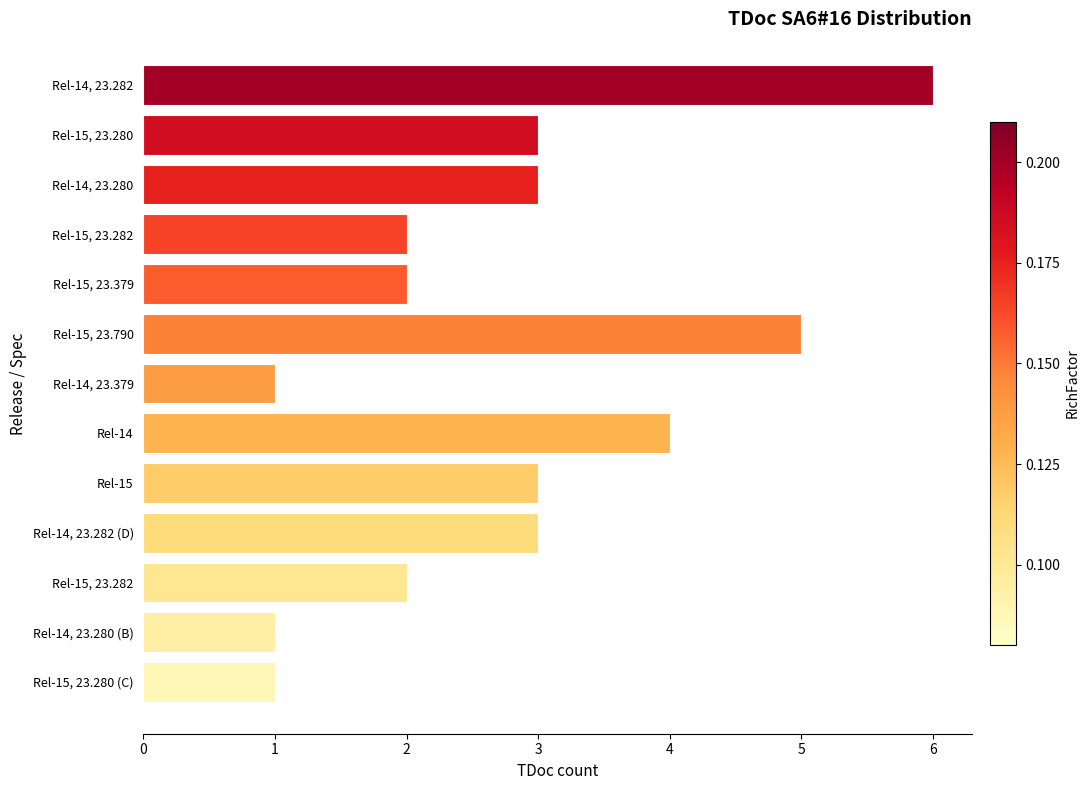

Rank the categories by value from lowest to highest.

Rel-15, 23.280 (C), Rel-14, 23.280 (B), Rel-14, 23.379, Rel-15, 23.282, Rel-15, 23.379, Rel-15, 23.282, Rel-14, 23.282 (D), Rel-15, Rel-14, 23.280, Rel-15, 23.280, Rel-14, Rel-15, 23.790, Rel-14, 23.282